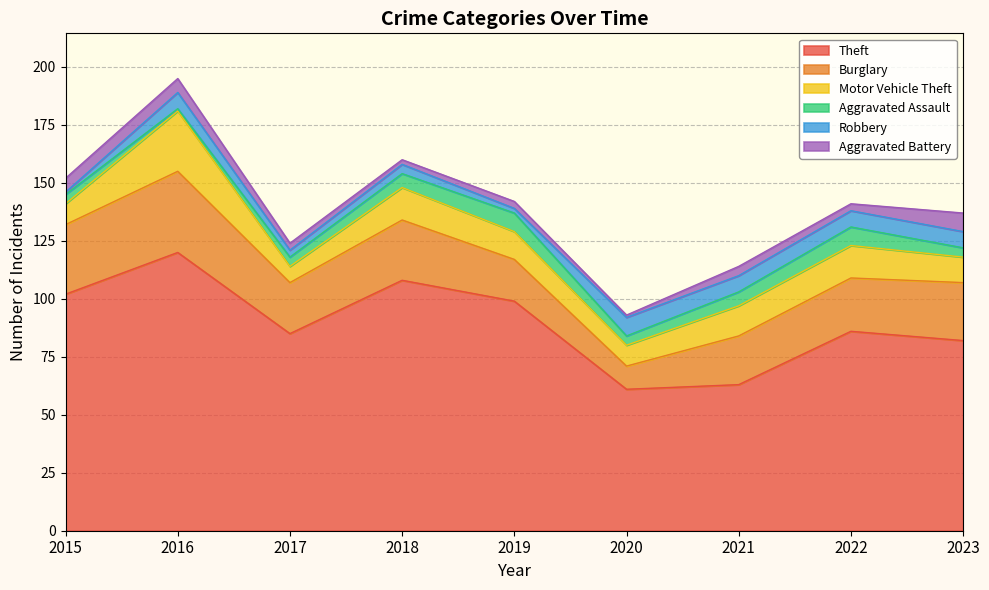

What is the sum of the Theft values at 2017 and 2018?

193